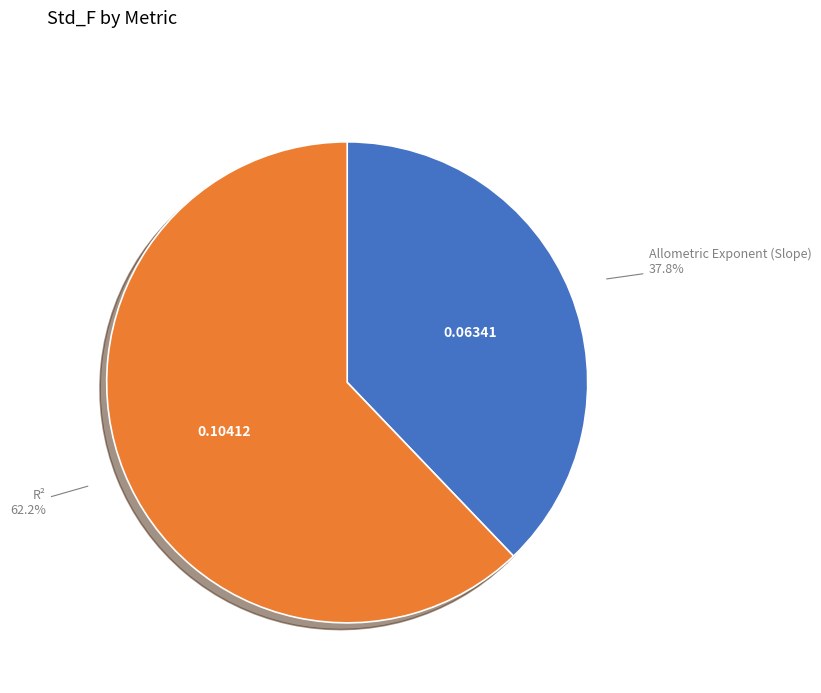

Is there a majority slice in this chart?

Yes